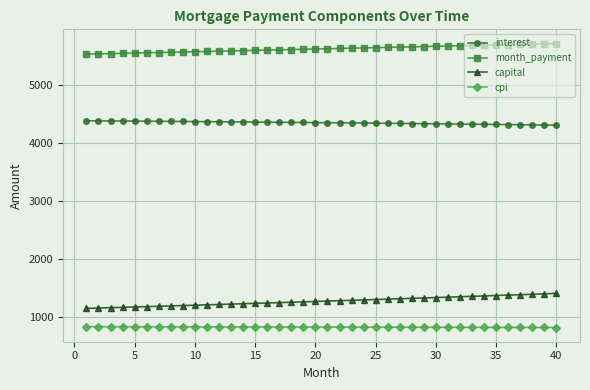

True or false: interest and cpi cross at least once.

False